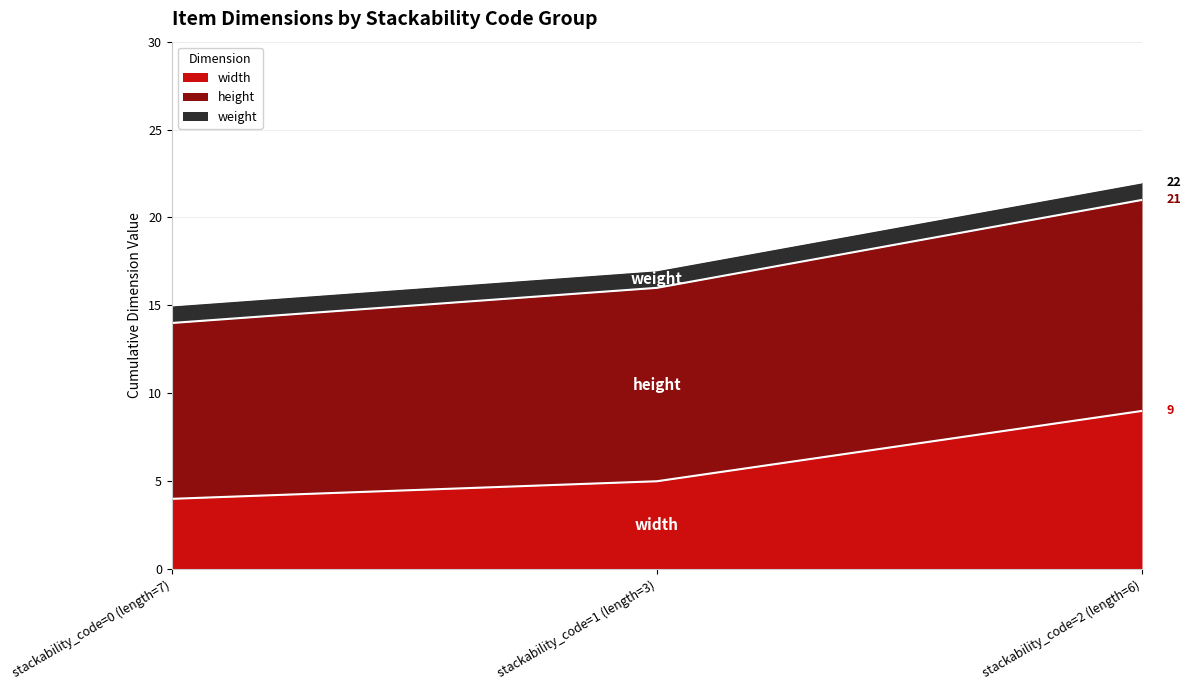

How many distinct data groups are displayed?

3